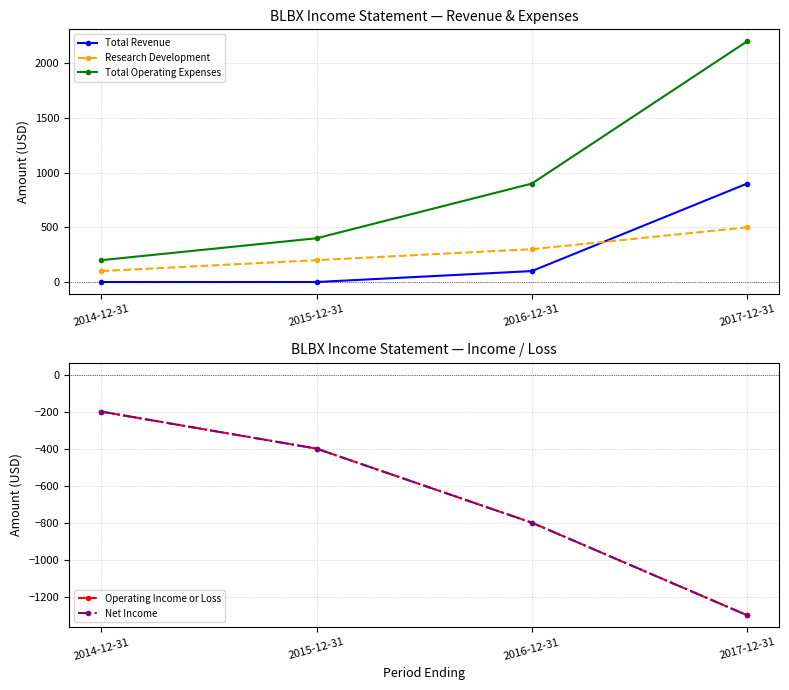

Where does the Total Operating Expenses series first go above 900?

2017-12-31